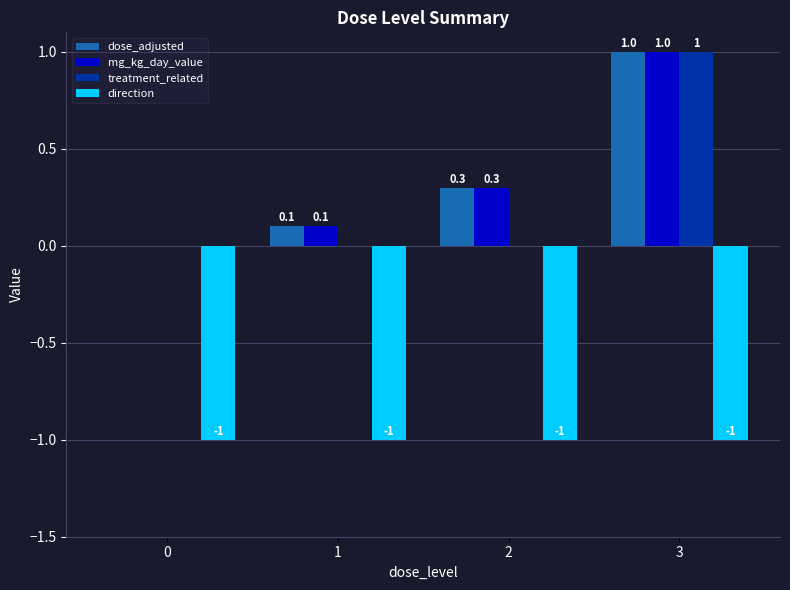

Does the chart contain stacked bars?

No